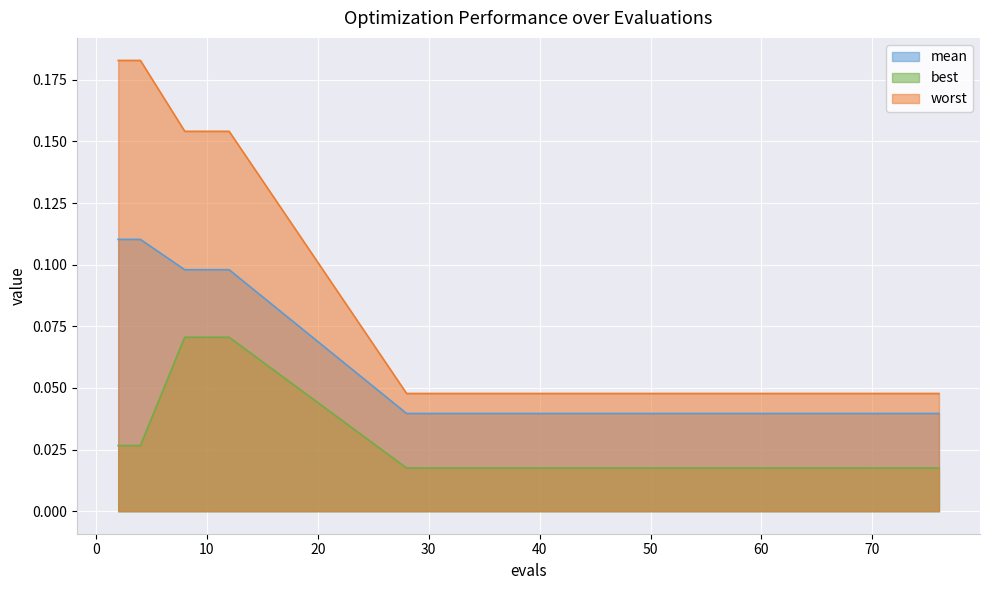

Which series has the largest total across all categories?

worst